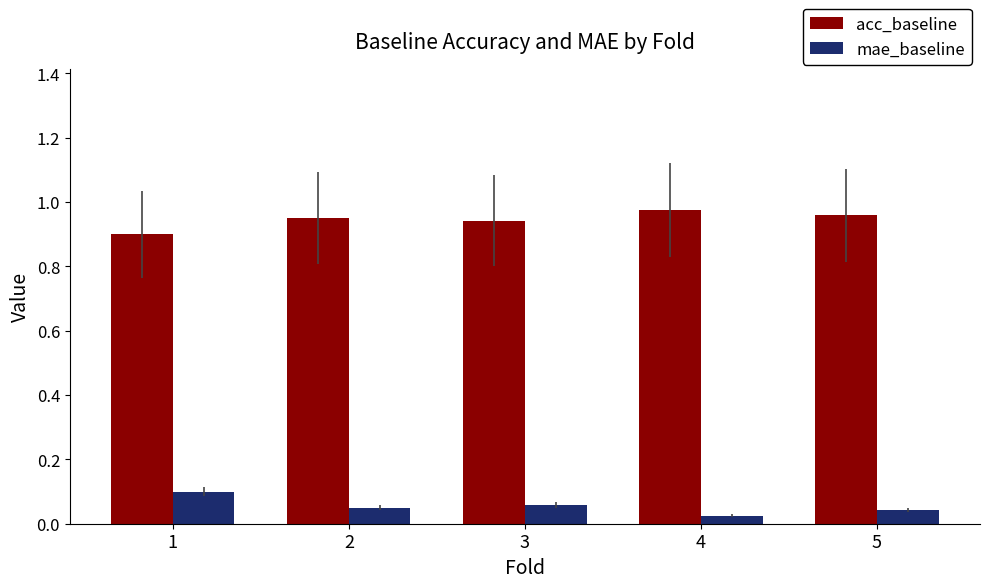

At 4, list the series in order from largest to smallest.

acc_baseline, mae_baseline